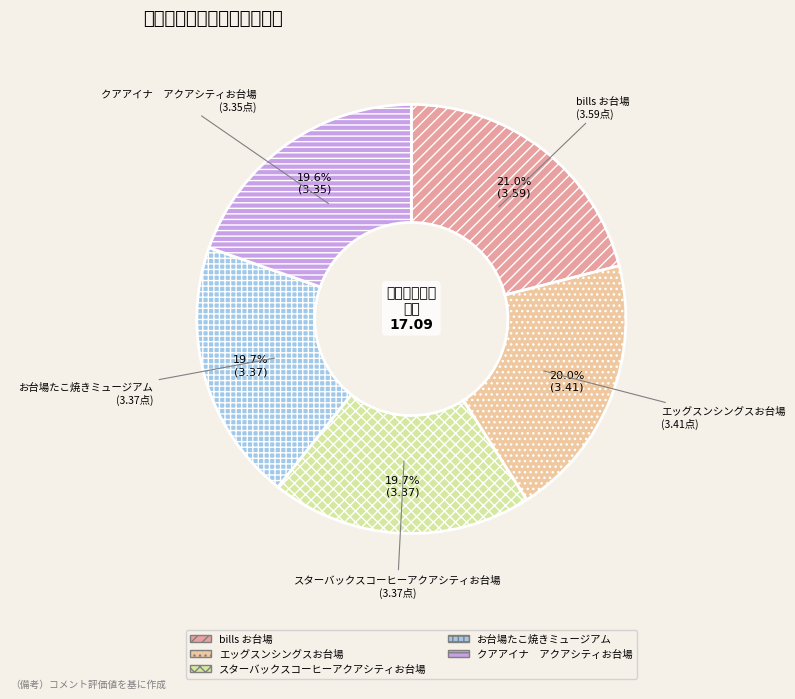

Is there a majority slice in this chart?

No